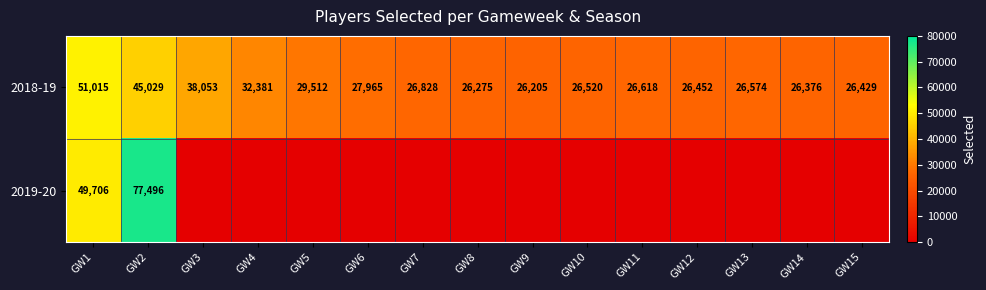

What is the minimum value for 2018-19?

26205